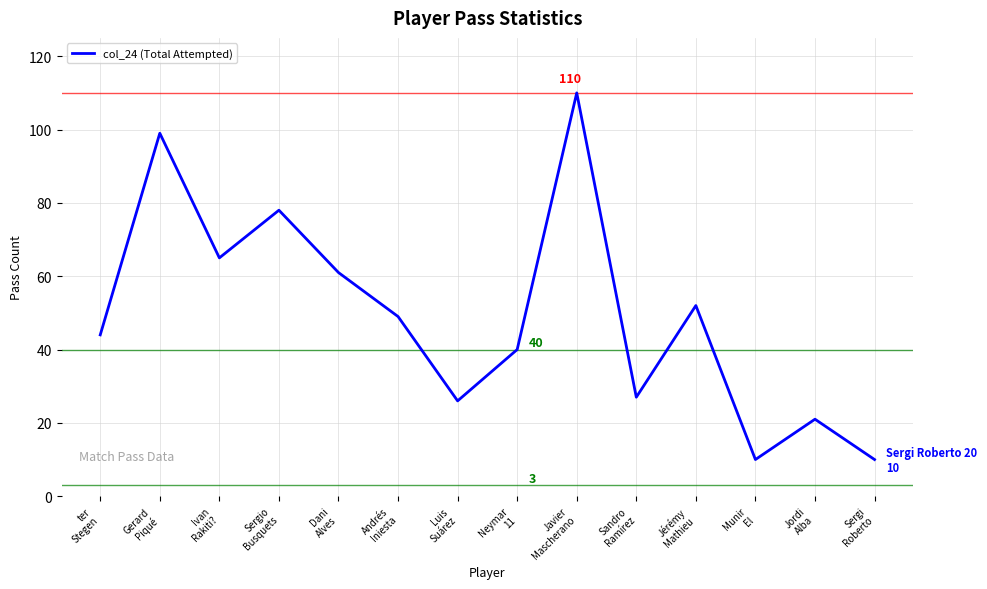

What position from the left is Javier
Mascherano?

9